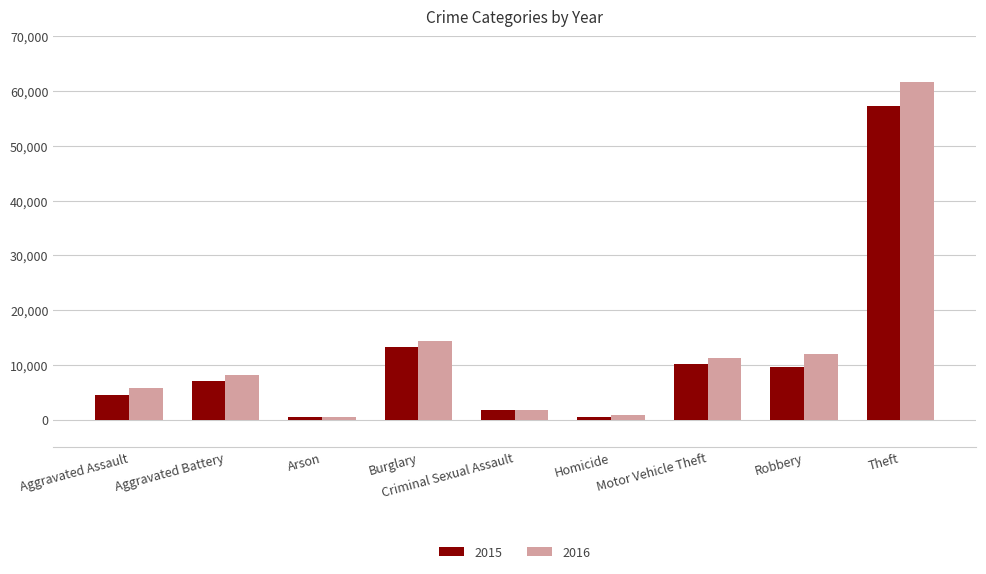

At Theft, list the series in order from smallest to largest.

2015, 2016